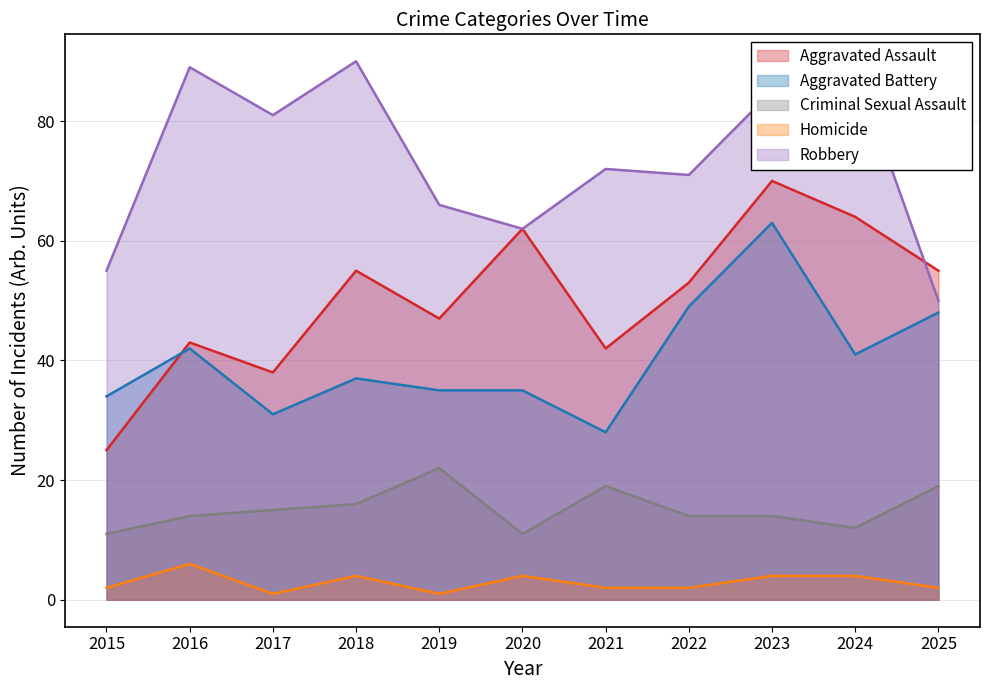

How many interior local peaks does the Criminal Sexual Assault series have?

2